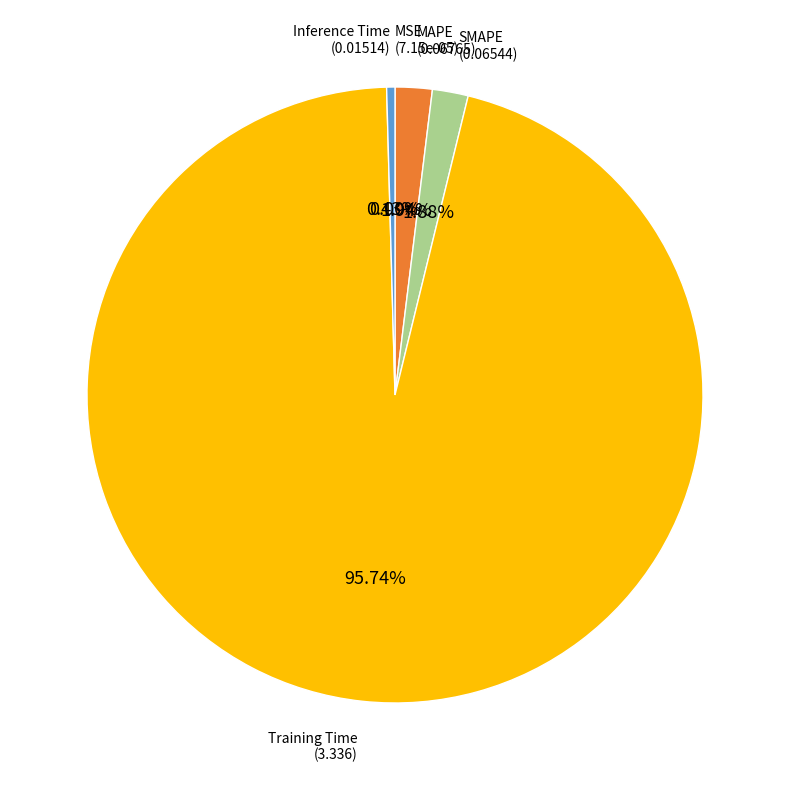

Which category has the biggest portion of the pie?

Training Time